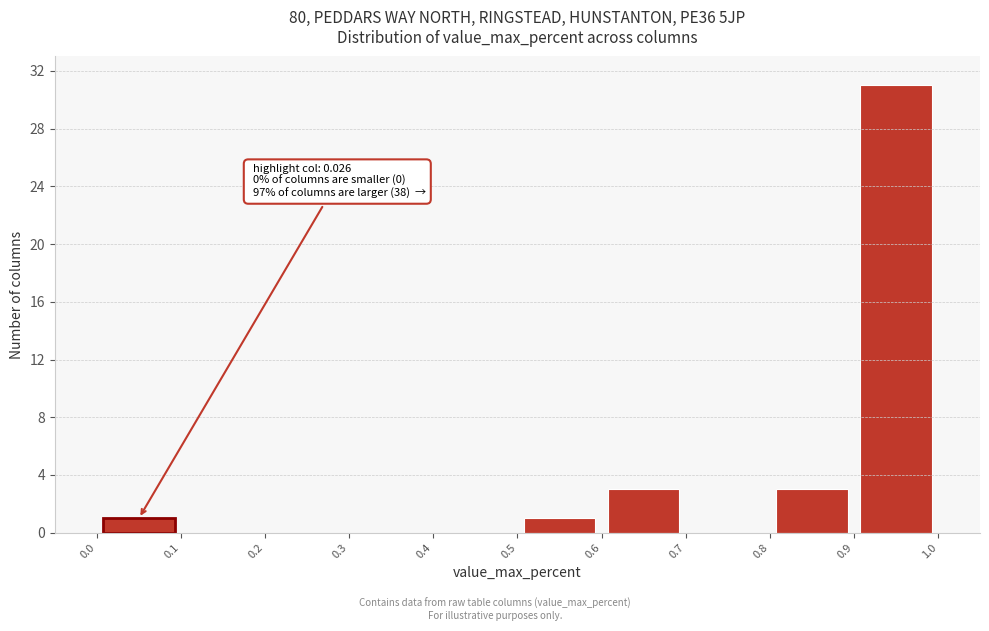

Over which range of the x-axis is the bar tallest?

0.9 to 1.0